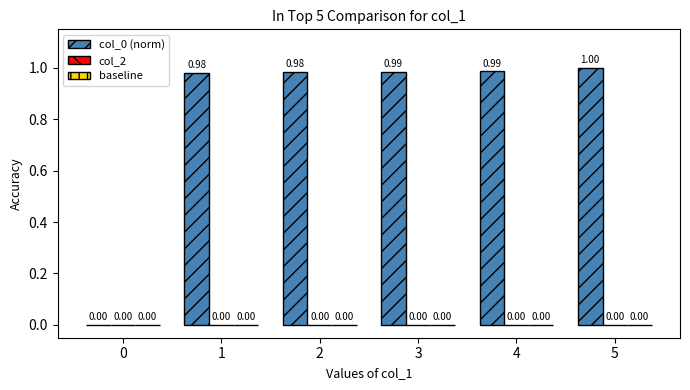

What is the sum of all values?

4.9